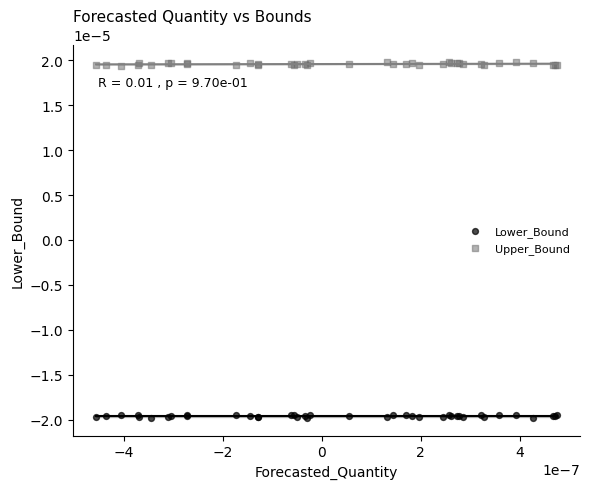

Which series reaches the maximum Y coordinate?

Upper_Bound